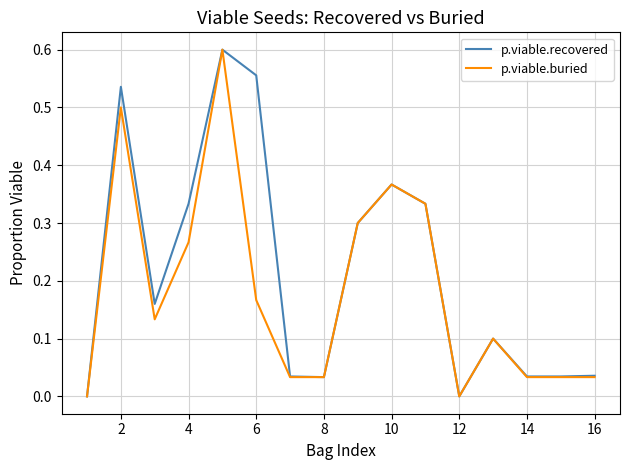

Which series has the largest total across all categories?

p.viable.recovered